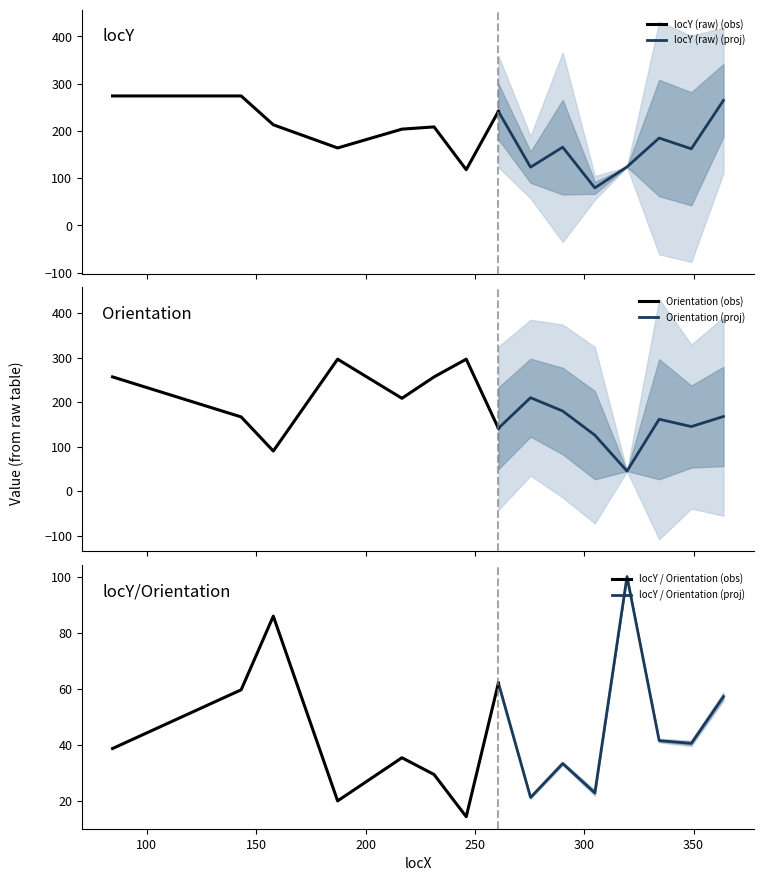

What is the minimum value for locY (raw) (obs)?

118.0